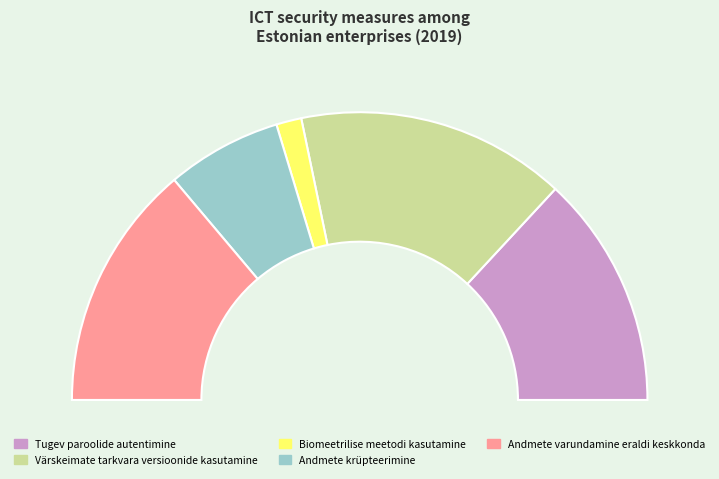

How many slices are in this pie chart?

5